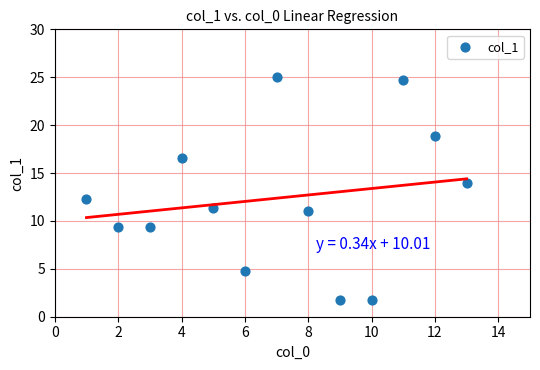

What is the range of Y values (max minus min)?

23.3